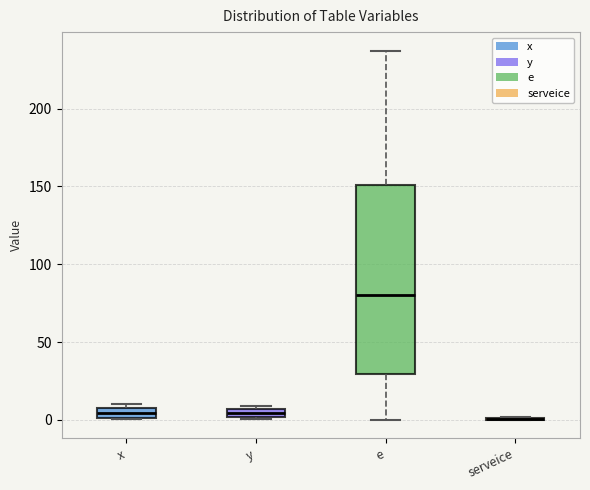

Comparing the boxes themselves (not the whiskers), which one is the tallest?

e